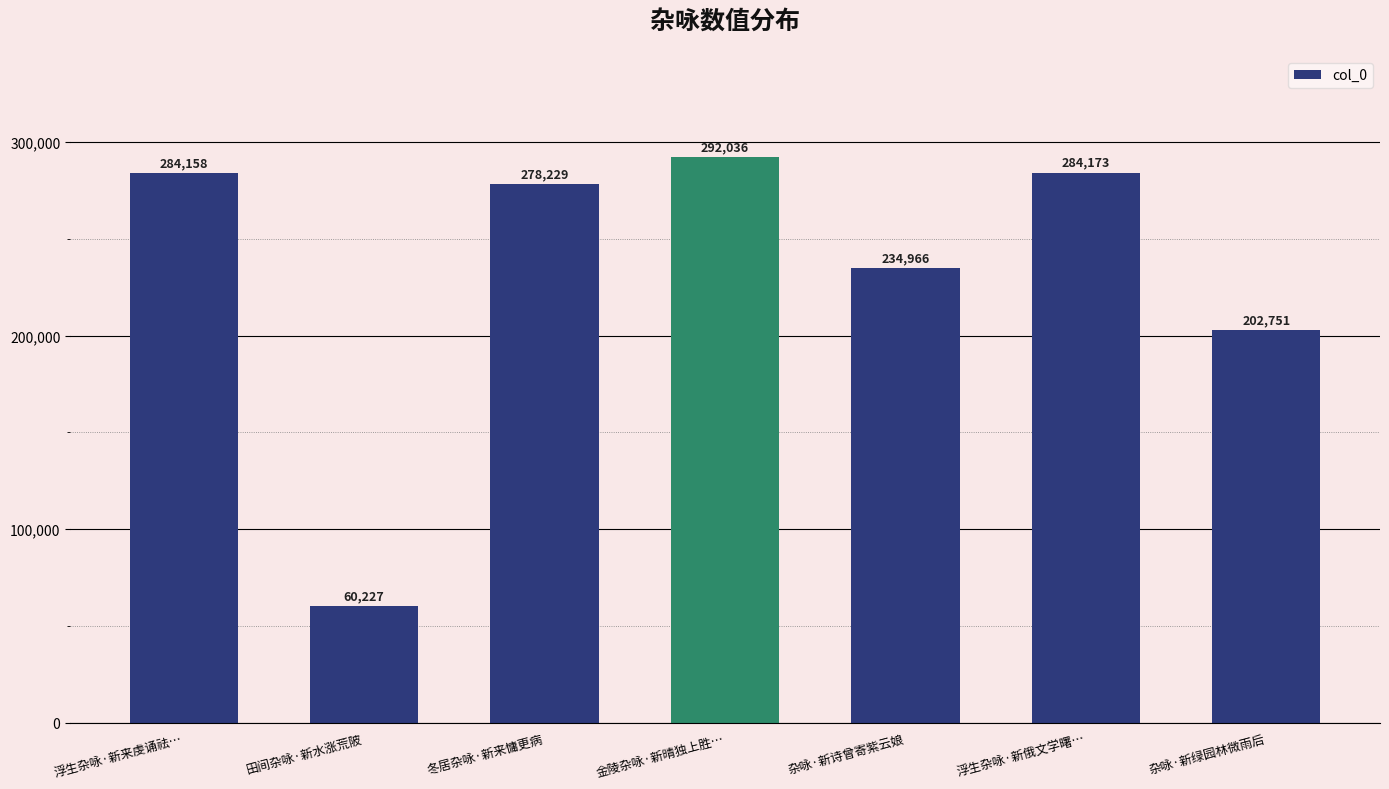

List the labels in order of value, largest first.

金陵杂咏·新晴独上胜…, 浮生杂咏·新俄文学曙…, 浮生杂咏·新来虔诵祛…, 冬居杂咏·新来慵更病, 杂咏·新诗曾寄紫云娘, 杂咏·新绿园林微雨后, 田间杂咏·新水涨荒陂